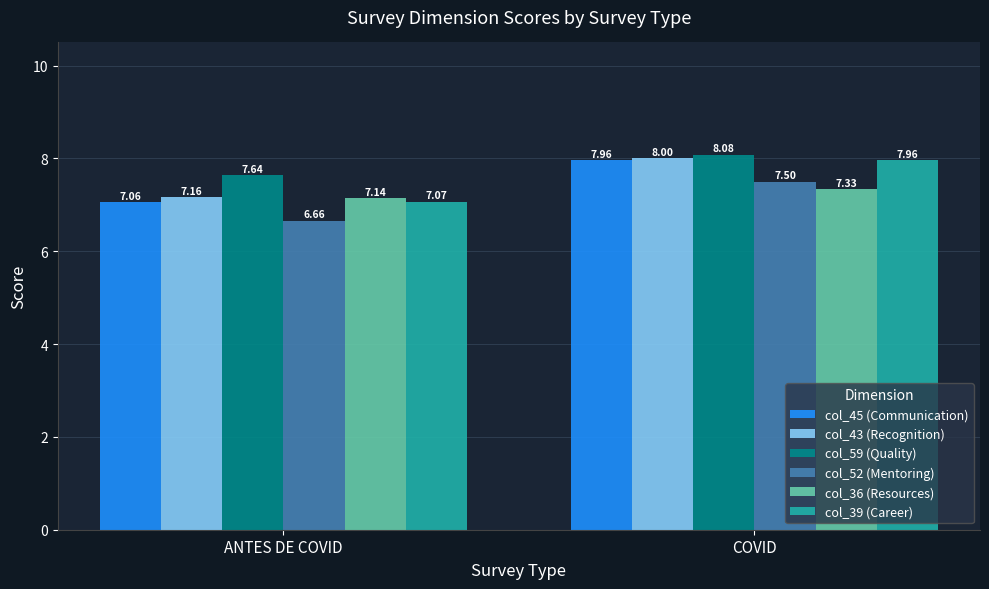

At ANTES DE COVID, list the series in order from largest to smallest.

col_59 (Quality), col_43 (Recognition), col_36 (Resources), col_39 (Career), col_45 (Communication), col_52 (Mentoring)